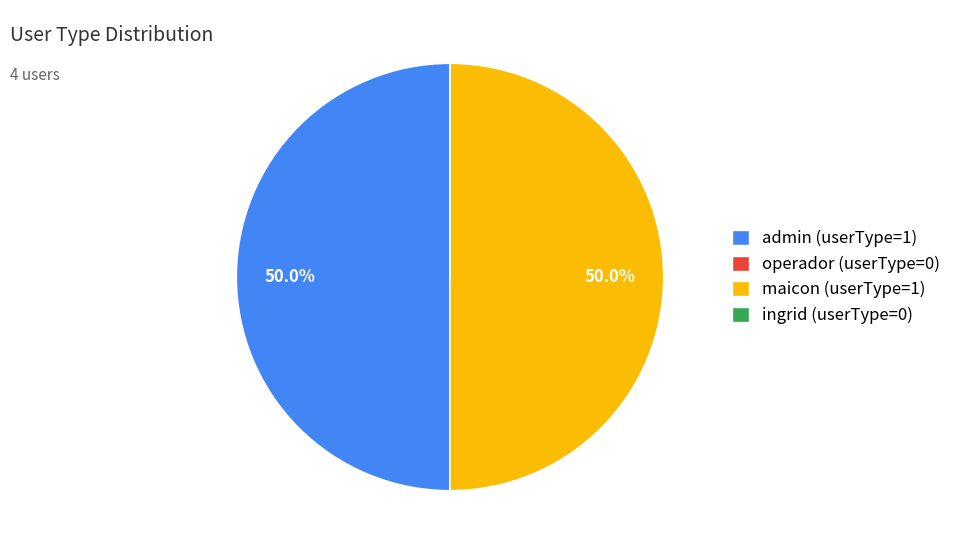

How much of the chart is everything except maicon (userType=1)?

50.0%